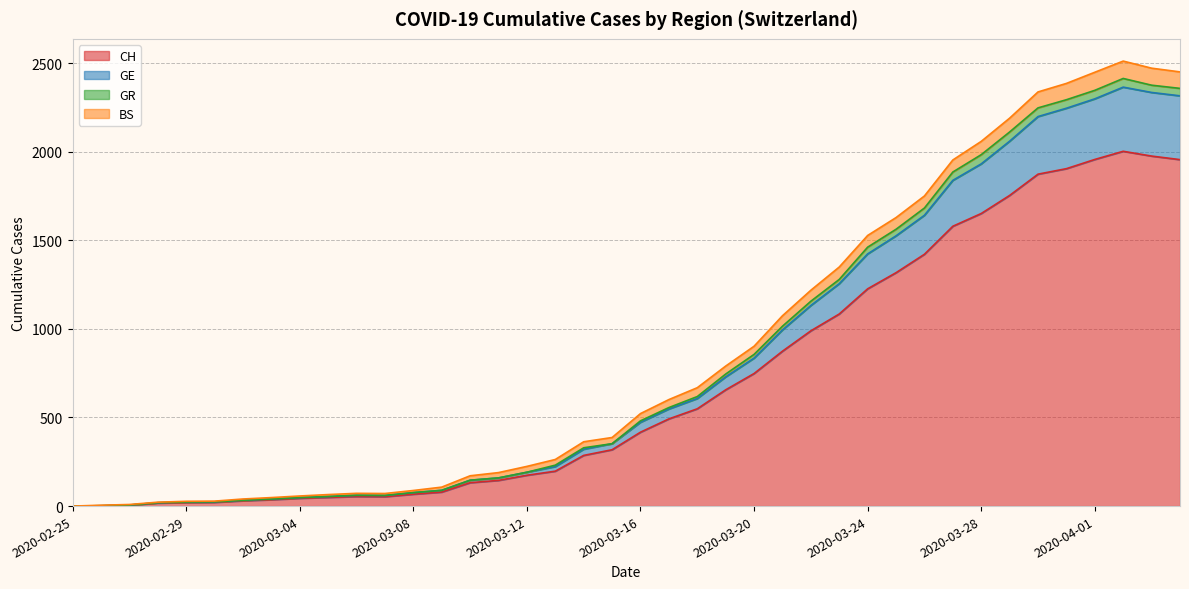

What are all the series names shown in the legend?

CH, GE, GR, BS